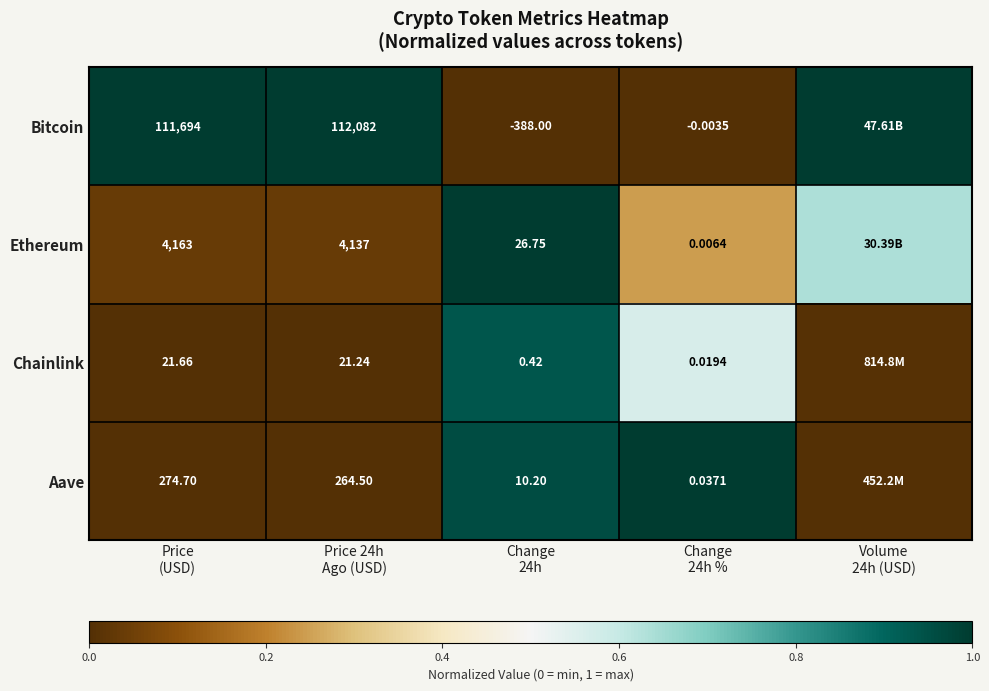

The Chainlink series shows 0.0 at Price 24h Ago (USD). True or false?

True